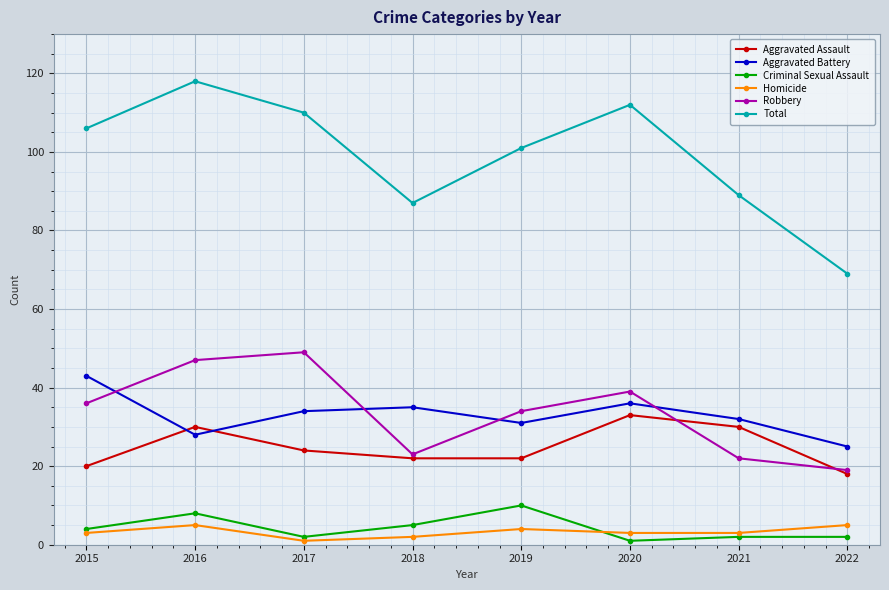

What is the maximum value shown in the chart?

118